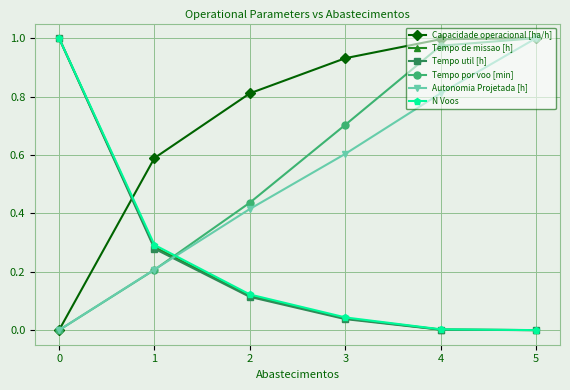

Does the chart display data point markers on the line(s)?

Yes